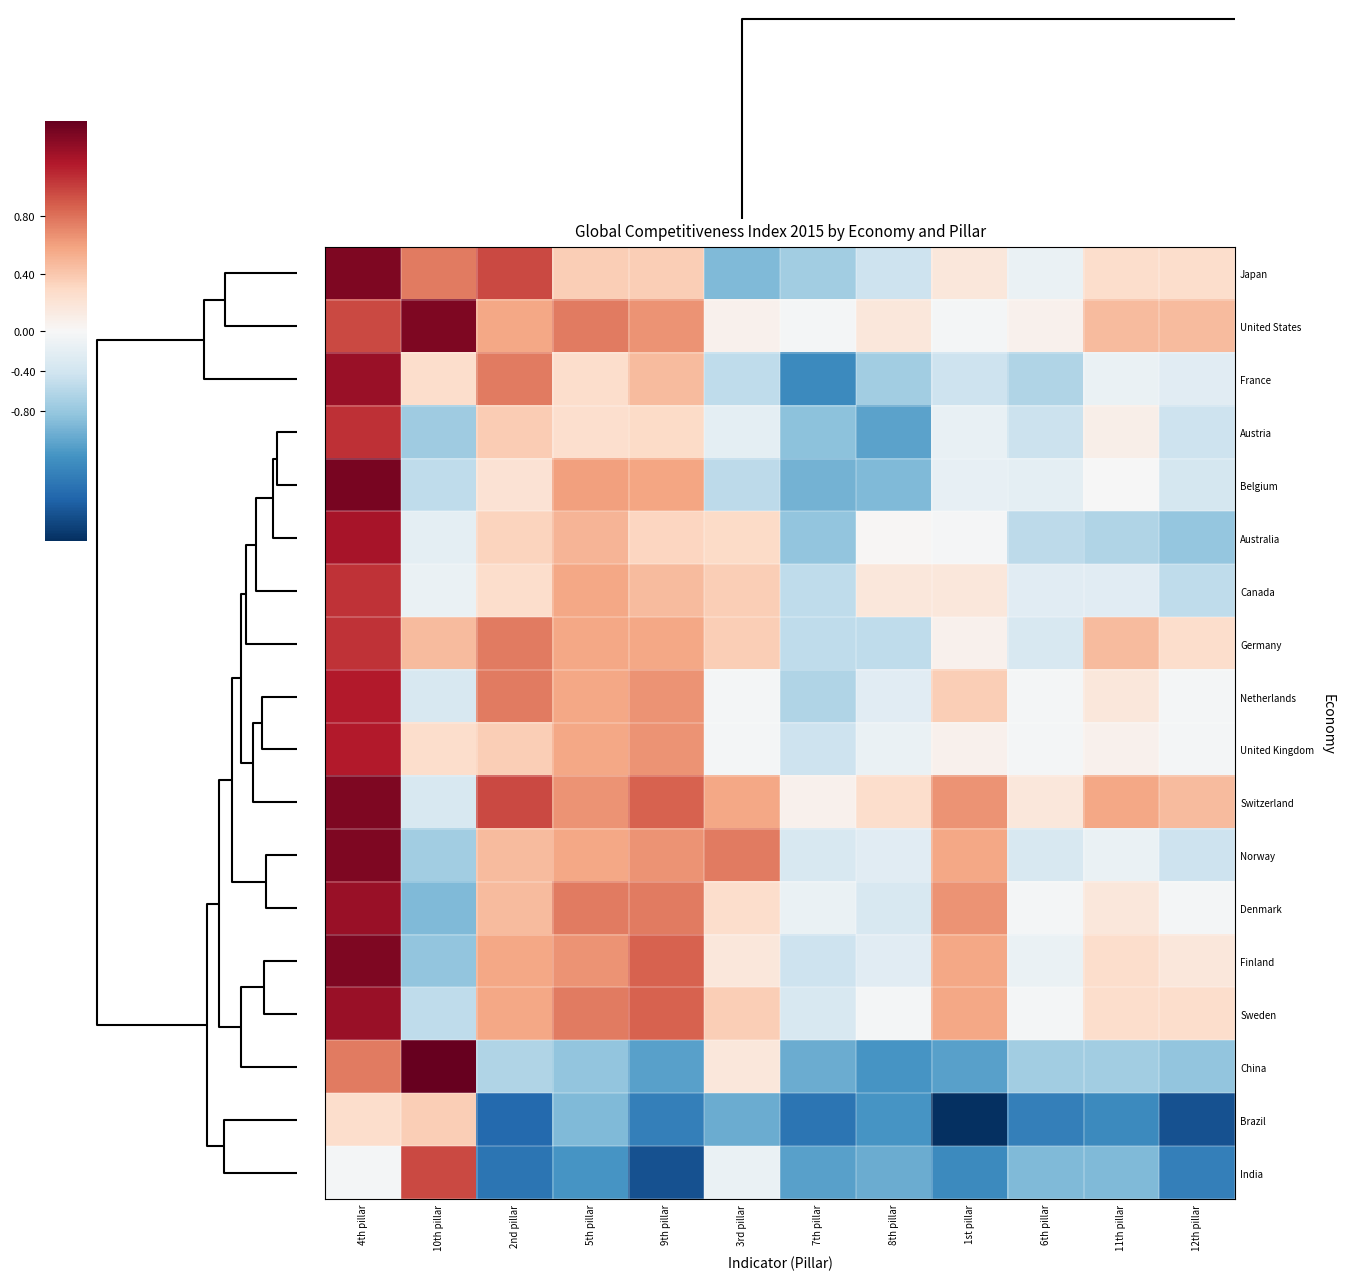

At how many categories does at least one series exceed 0?

12